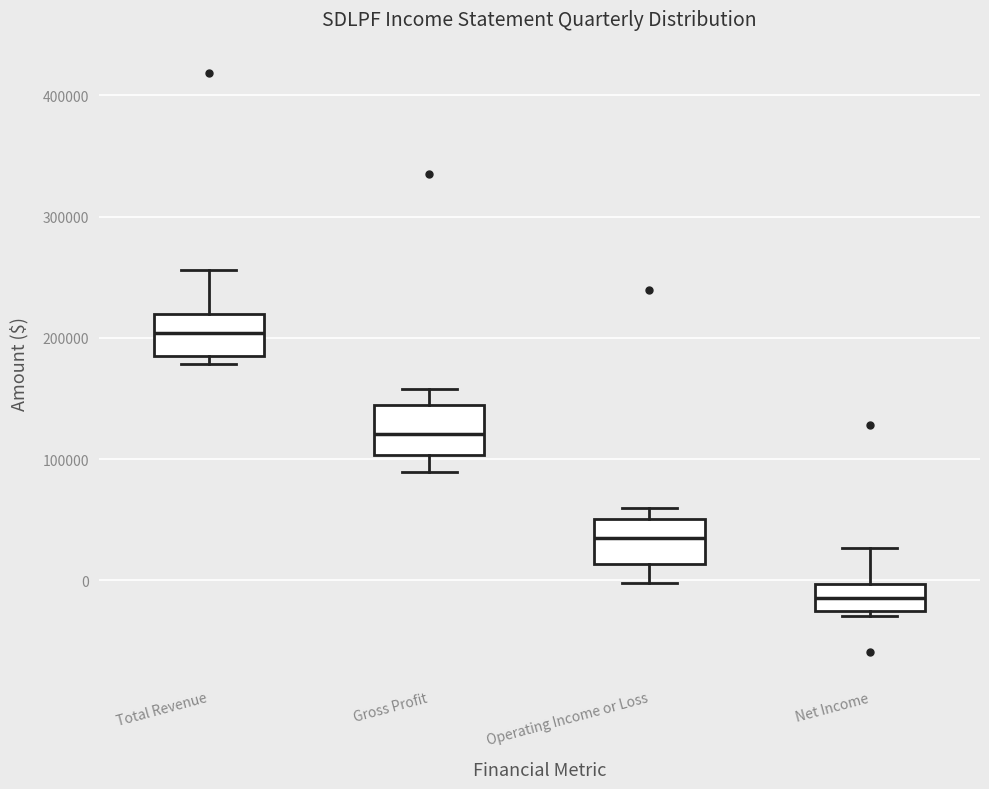

Where is the lower edge of the box for Net Income on the y-axis? The values are not printed on the chart, so give them approximately, as read against the axis.

-30000